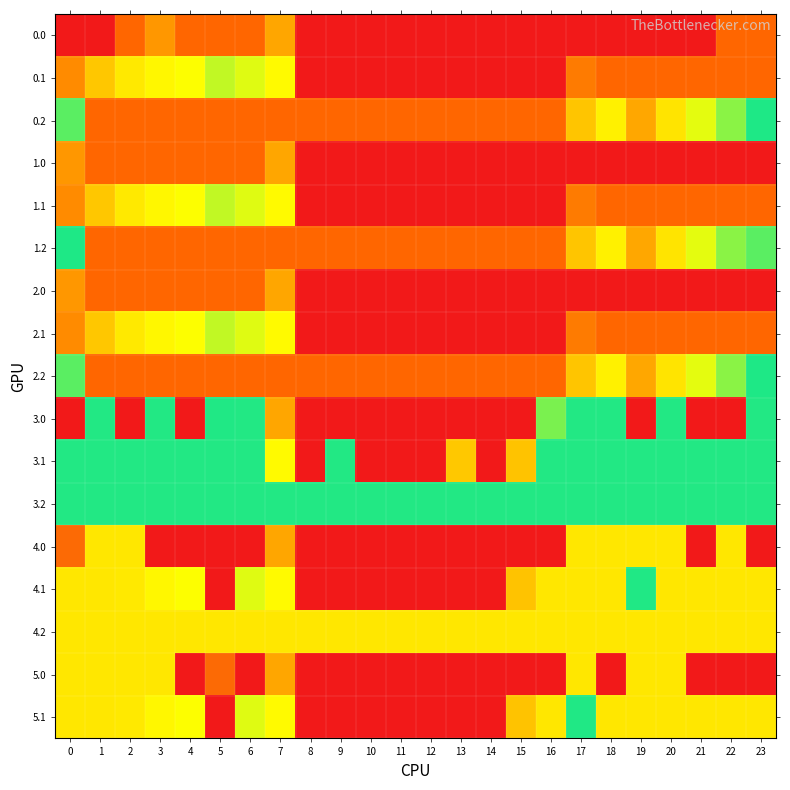

At 2, list the series in order from smallest to largest.

3.0, 3.1, 3.2, 0.1, 1.1, 2.1, 4.1, 5.1, 4.0, 4.2, 5.0, 0.0, 0.2, 1.0, 1.2, 2.0, 2.2